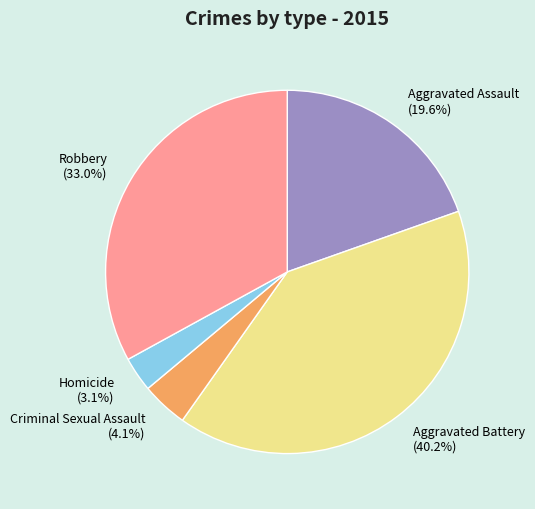

Which category has the biggest portion of the pie?

Aggravated Battery